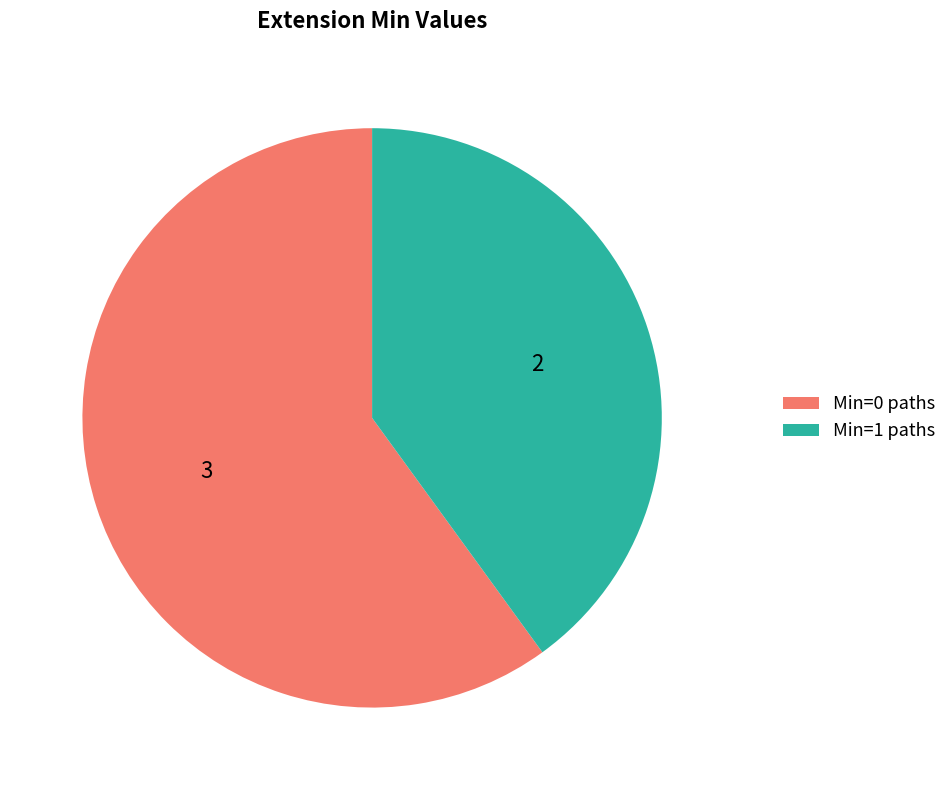

Which category has the smallest portion of the pie?

Min=1 paths